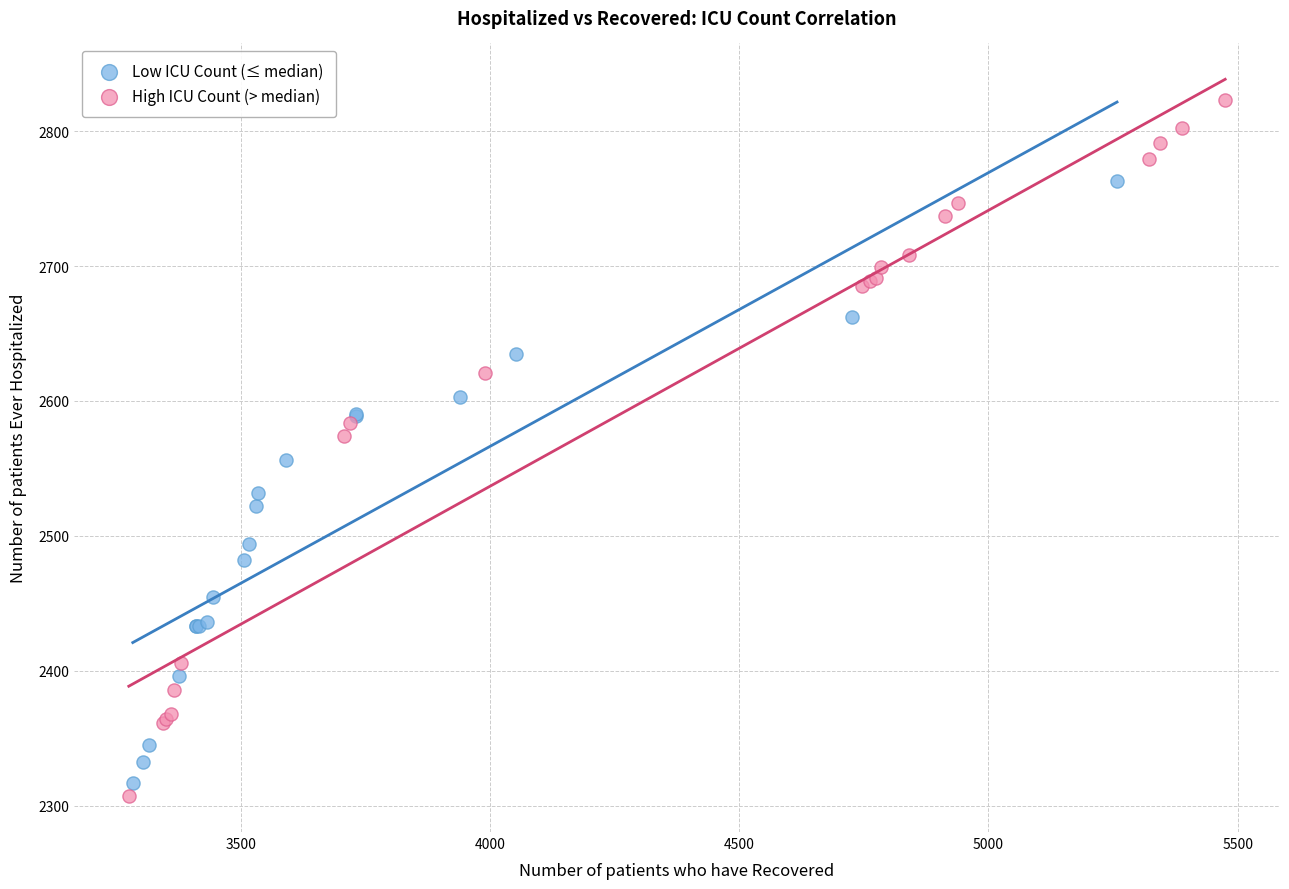

Which series reaches the maximum Y coordinate?

High ICU Count (> median)